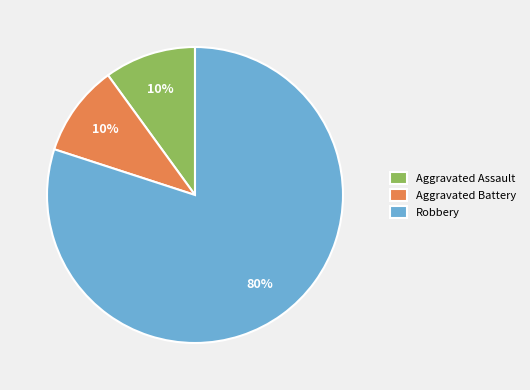

Which category has the biggest portion of the pie?

Robbery